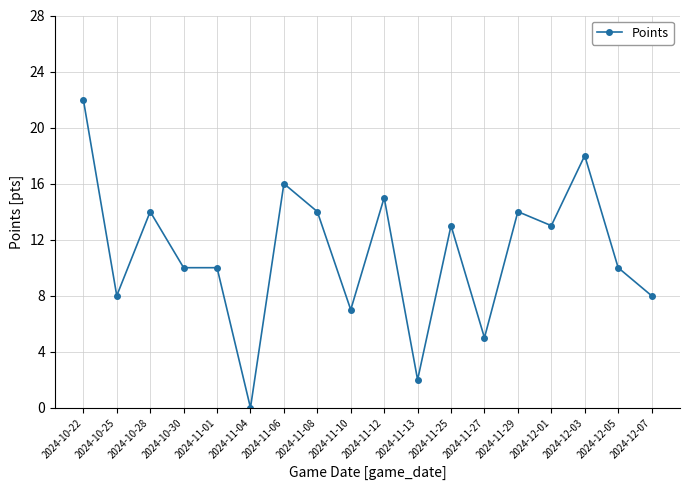

True or false: the data shows 10 at 2024-12-05.

True